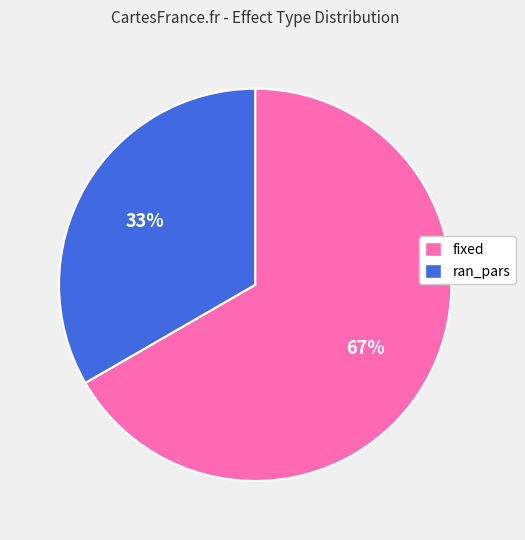

Between ran_pars and fixed, which is larger?

fixed